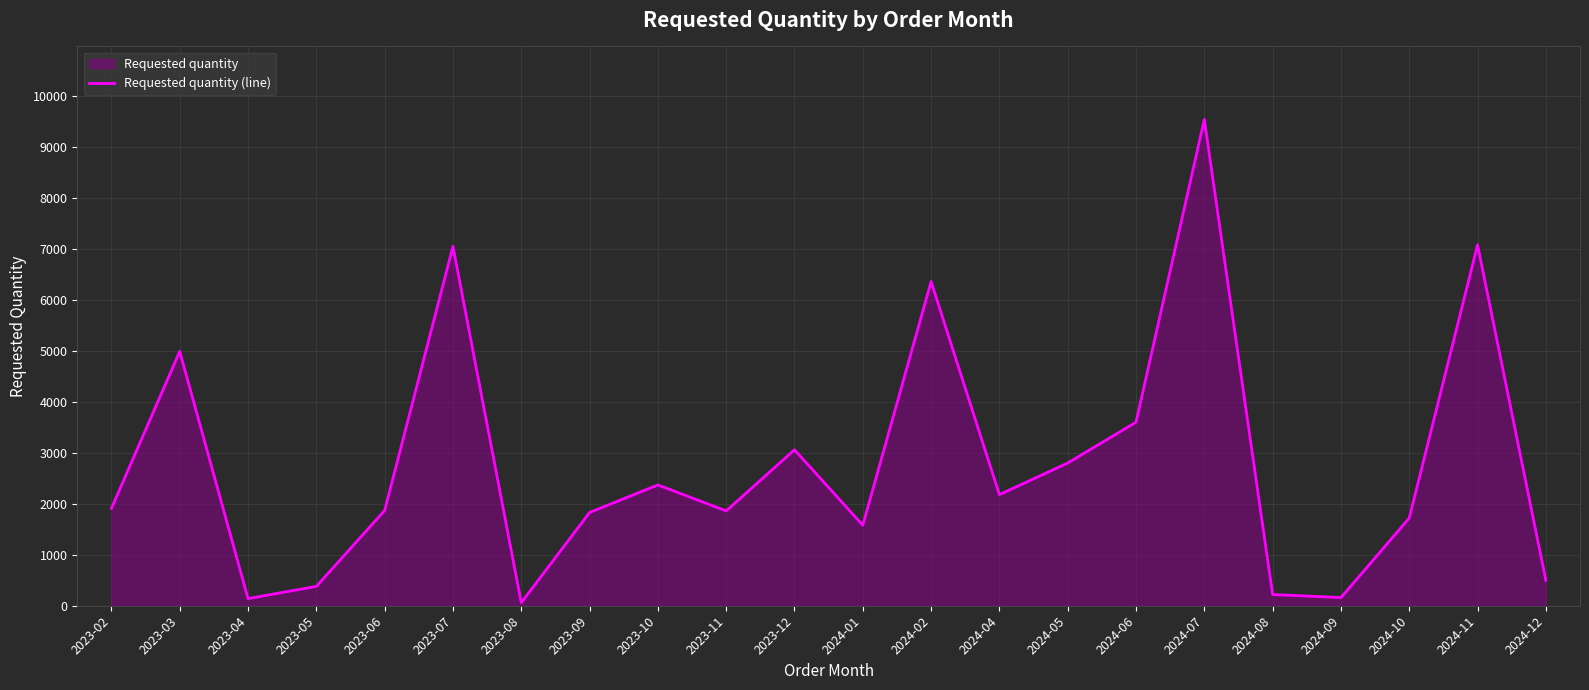

How many series are shown in this chart?

1